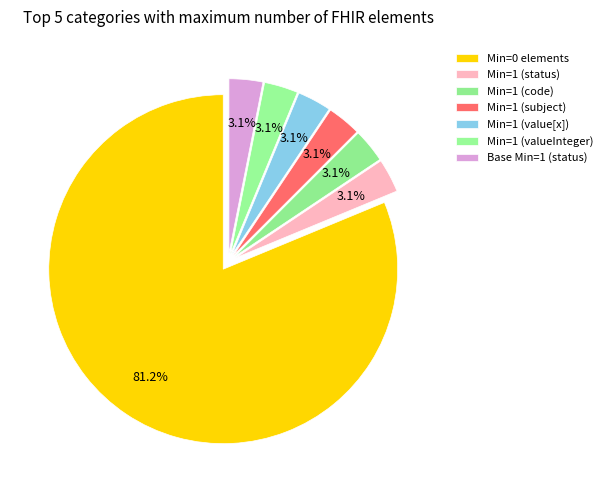

How many slices are in this pie chart?

7